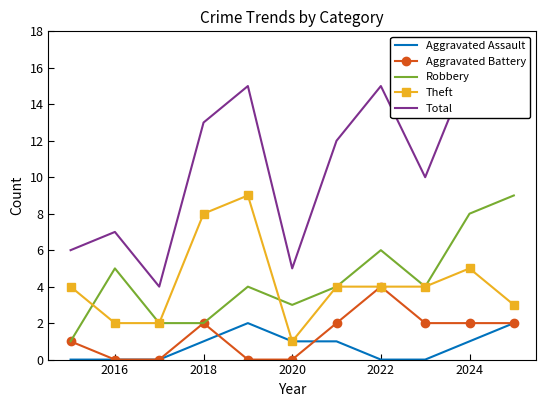

Is it true that Aggravated Battery equals 7 at 2022?

False